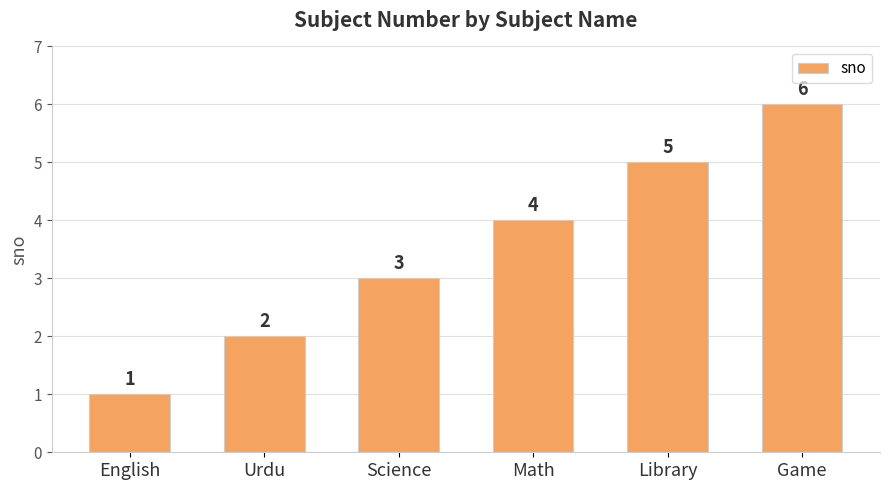

What is the change in value from English to Game?

+5